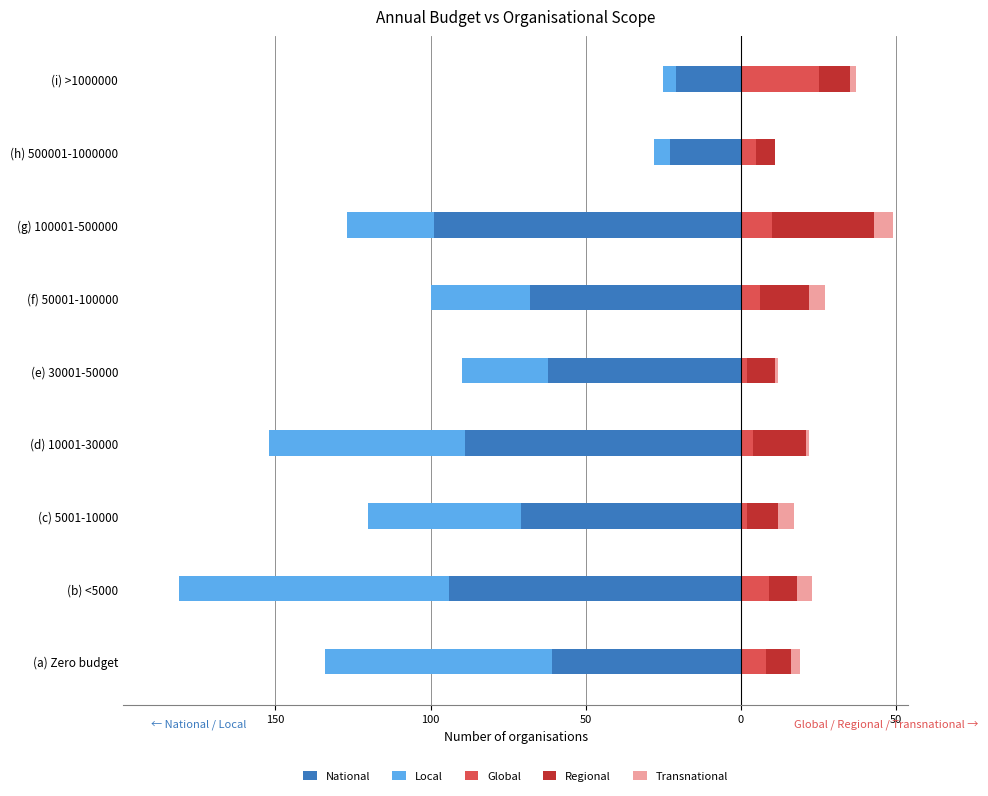

What are all the series names shown in the legend?

National, Local, Global, Regional, Transnational